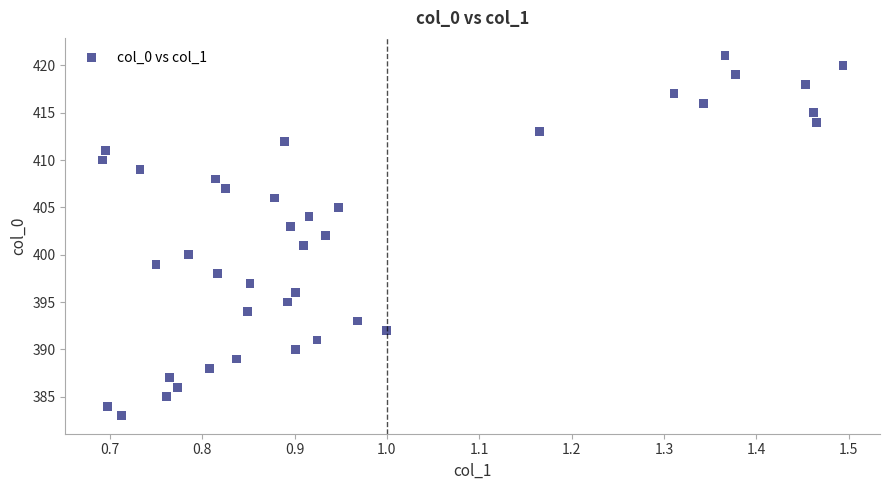

What is the range of Y values (max minus min)?

38